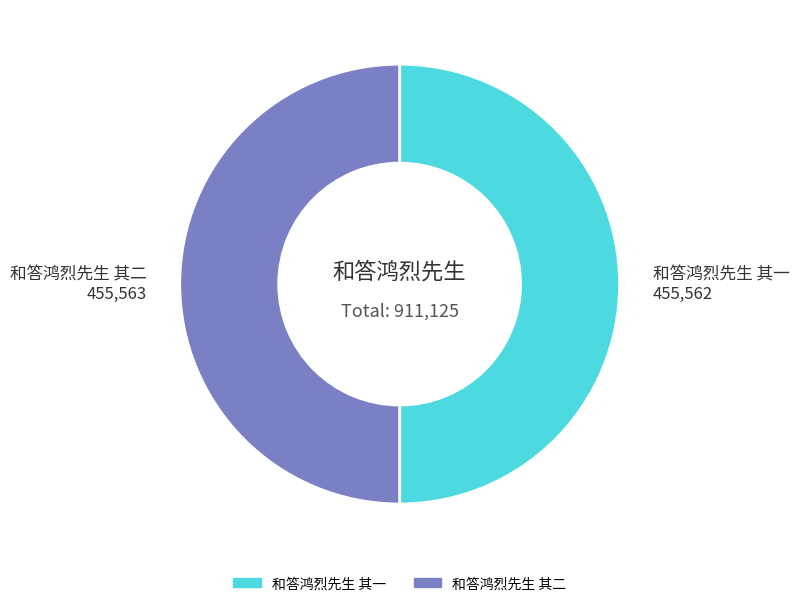

Is it true that 和答鸿烈先生 其一 is 50% of the pie?

True